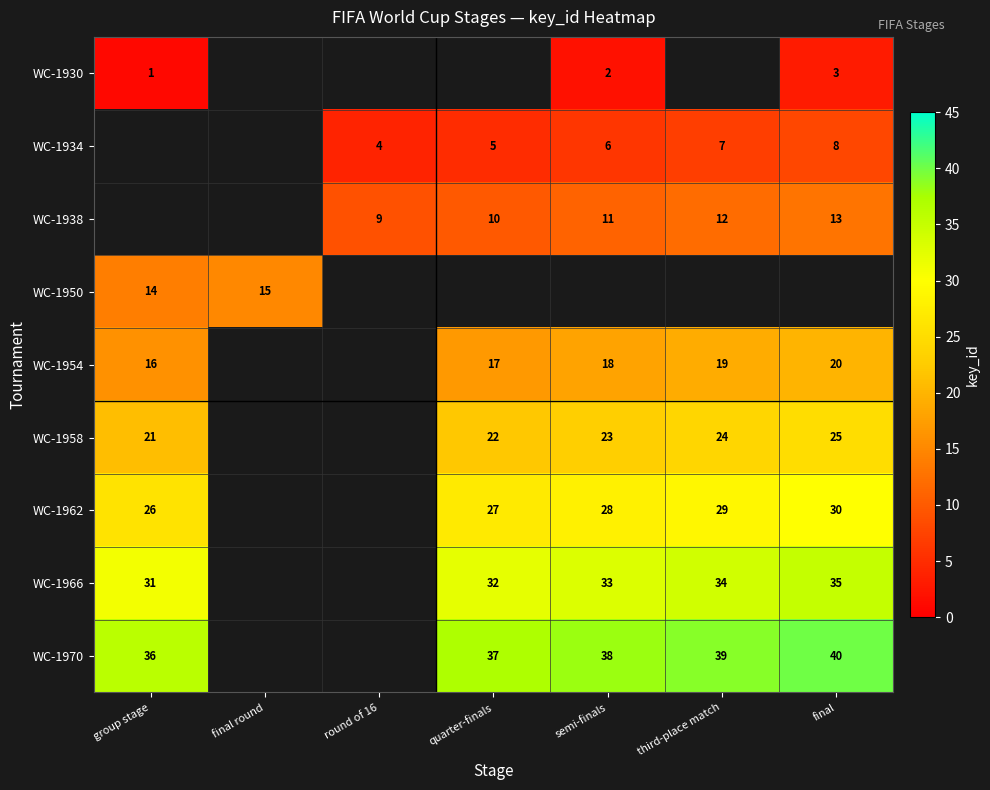

The WC-1962 series shows 30 at final. True or false?

True